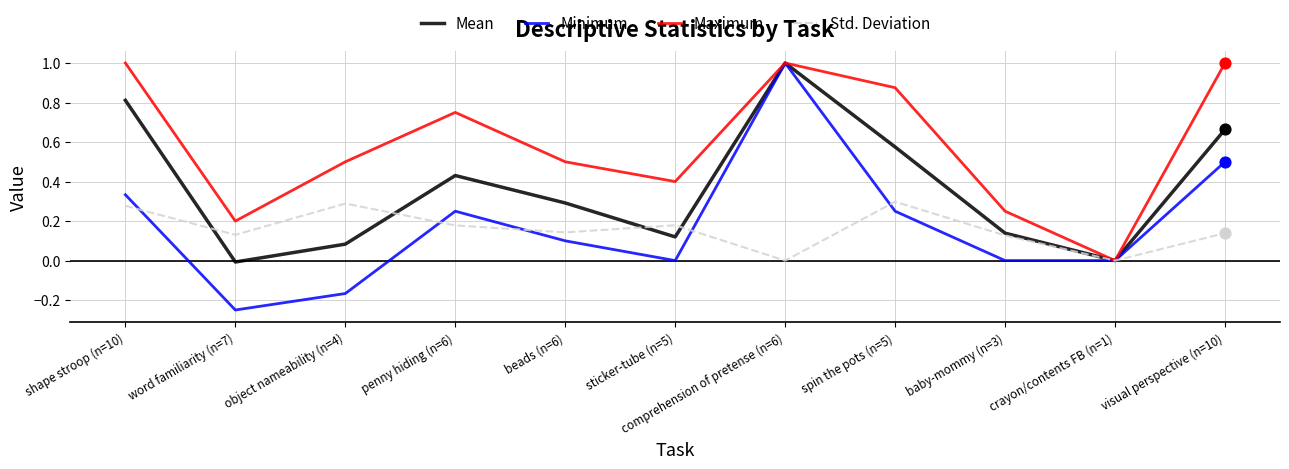

Is the value of Maximum at sticker-tube (n=5) greater than the value of Minimum at comprehension of pretense (n=6)?

No